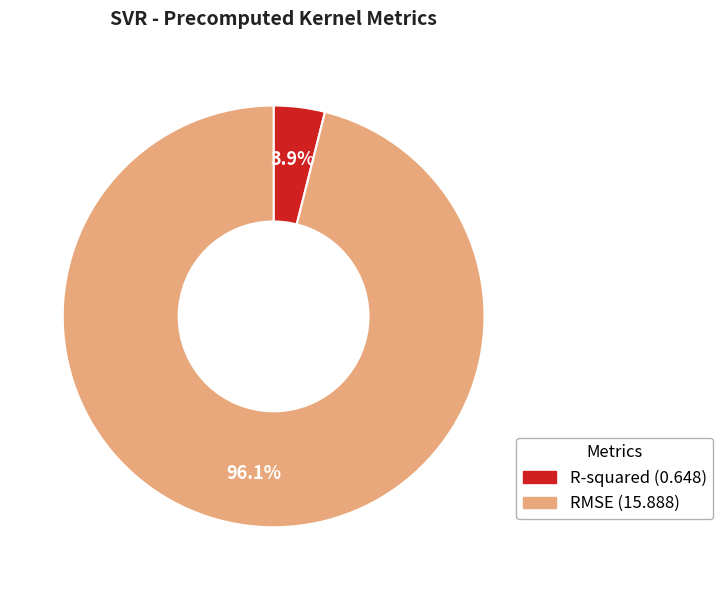

How many slices are in this pie chart?

2